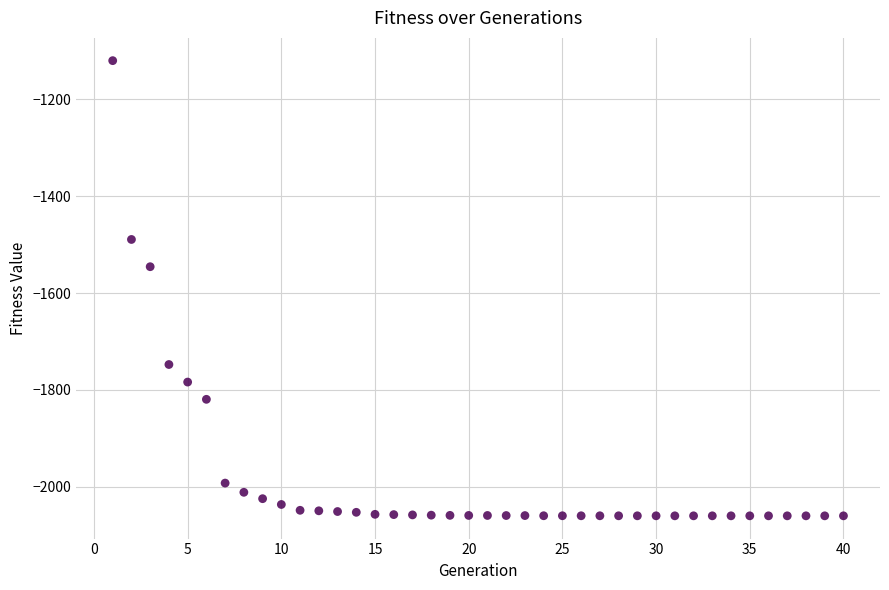

What Y value in the scatter plot is closest to -1589?

-1545.5